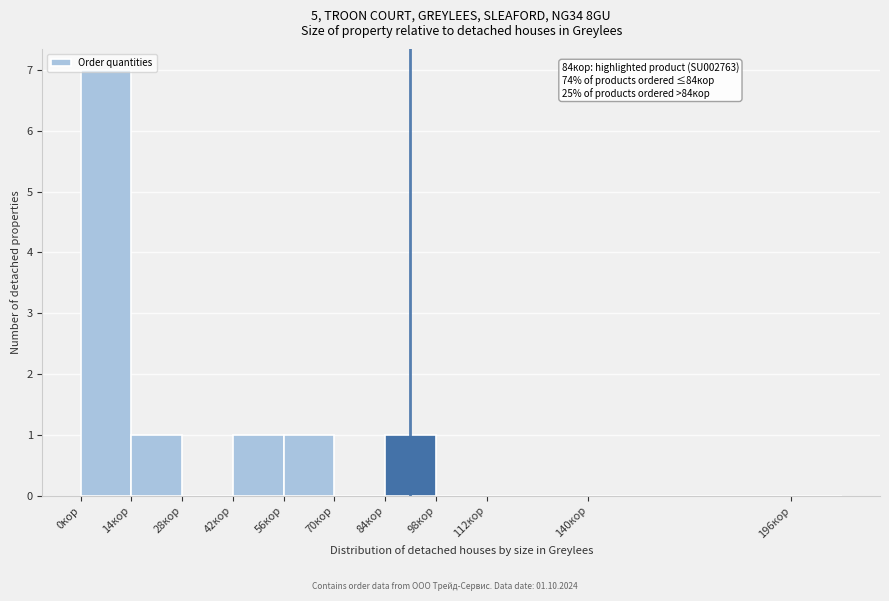

Which range on the x-axis has the tallest bar?

0 to 14